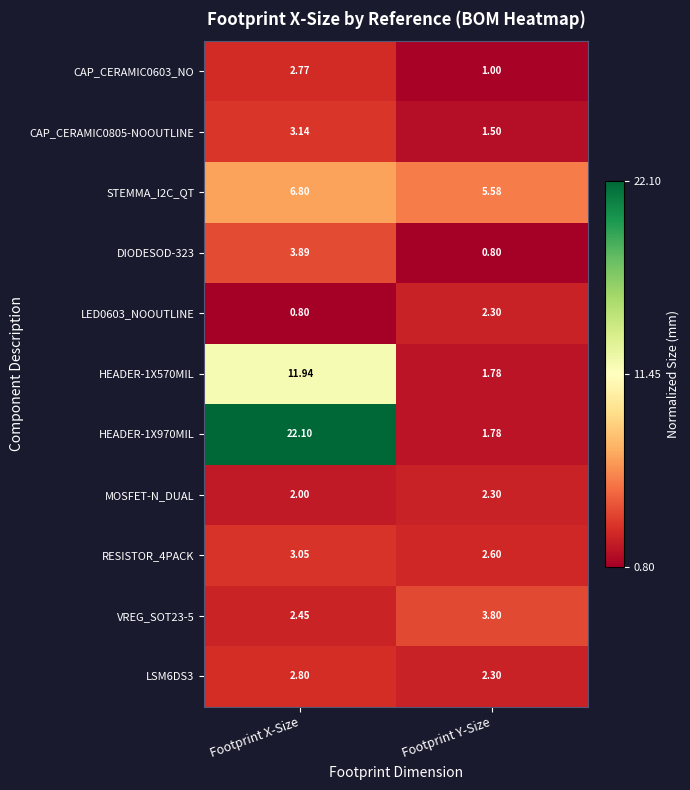

Where is STEMMA_I2C_QT nearest to the value 6?

Footprint Y-Size